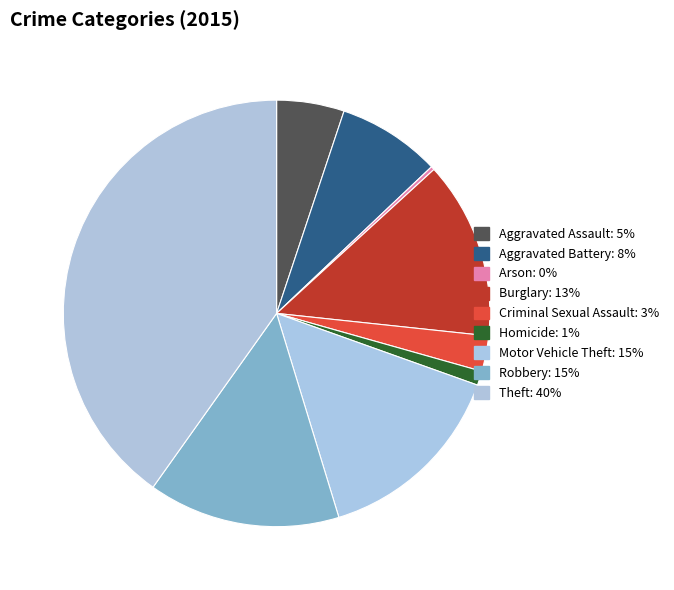

To the nearest percent, what is the difference between the largest and smallest slice percentages?

40%